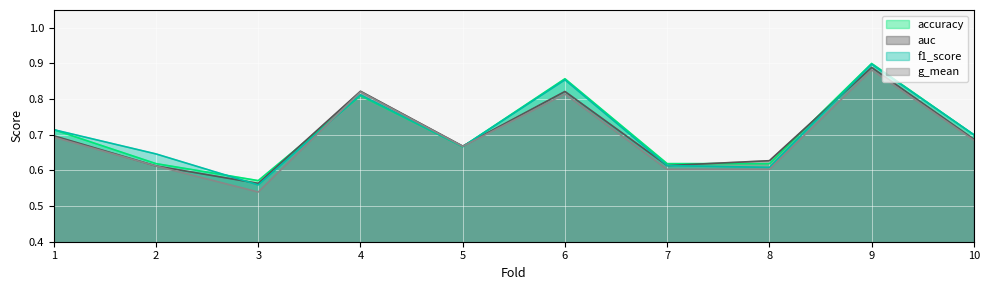

At how many categories does at least one series exceed 0?

10